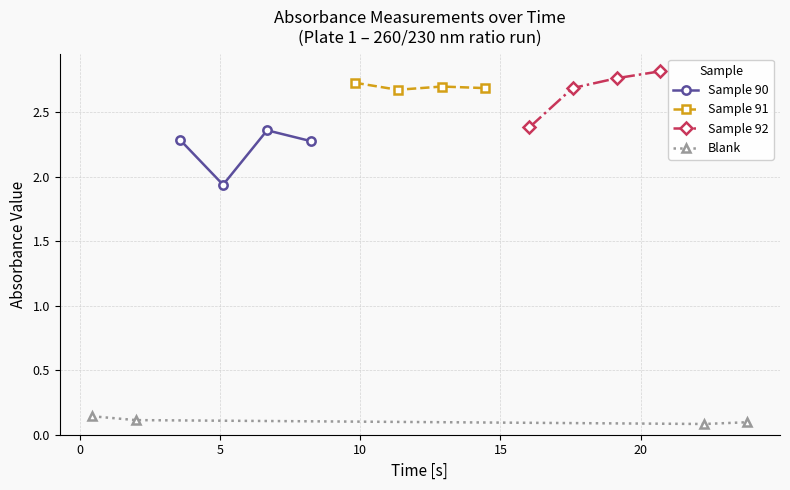

Count the Sample 91 values in the range 2 to 3.

4